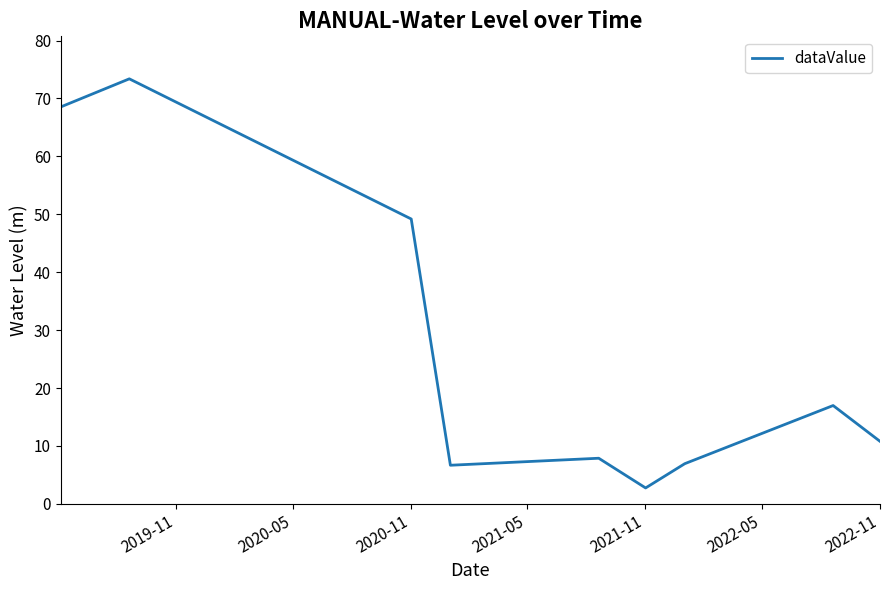

How many lines are shown in the chart?

1